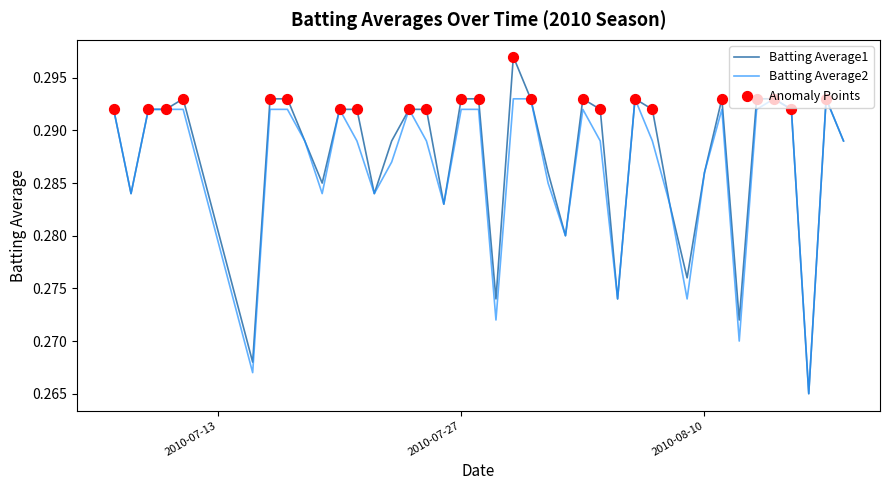

Rank the series by their maximum value, from highest to lowest.

Batting Average1, Batting Average2